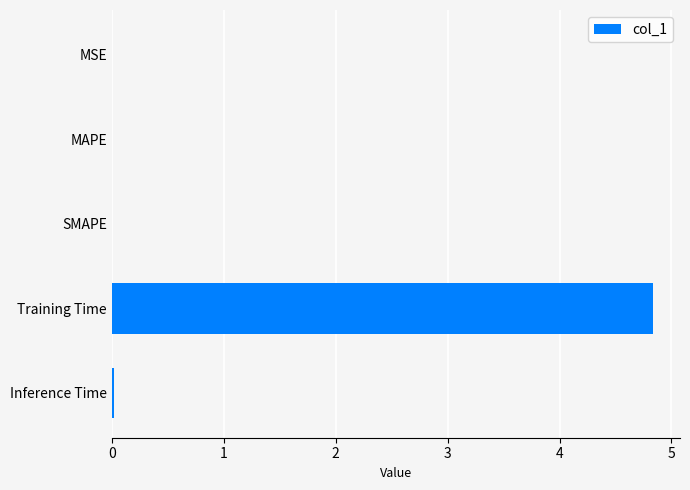

What is the sum of all values?

4.9